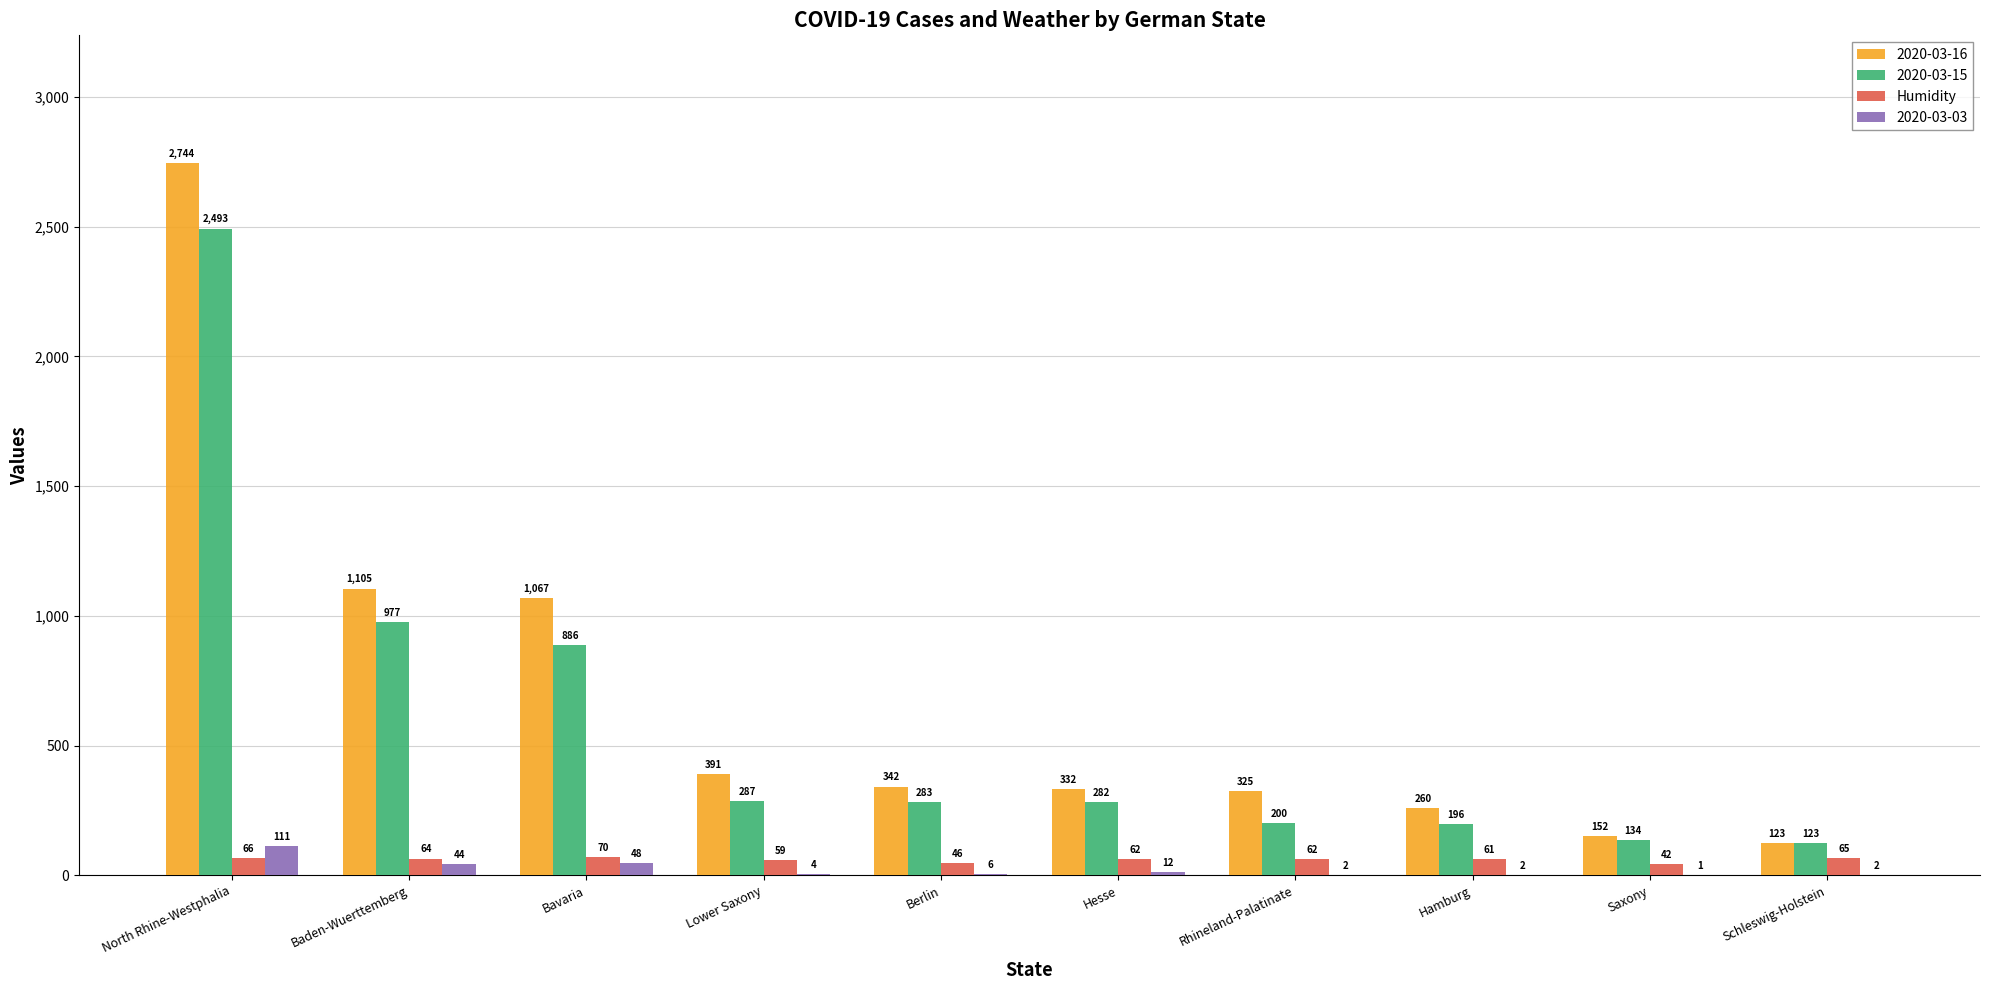

Is it true that Humidity equals 66 at North Rhine-Westphalia?

True